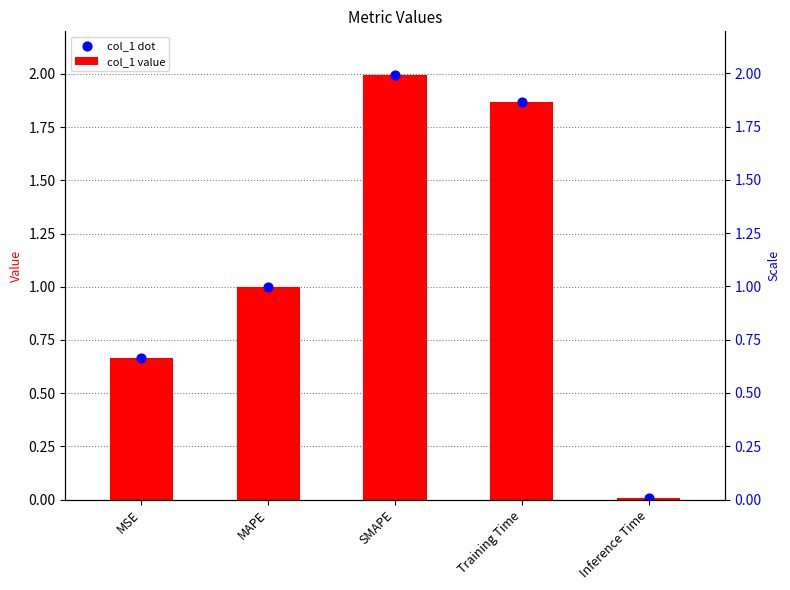

Which series reaches the minimum Y coordinate?

col_1 value